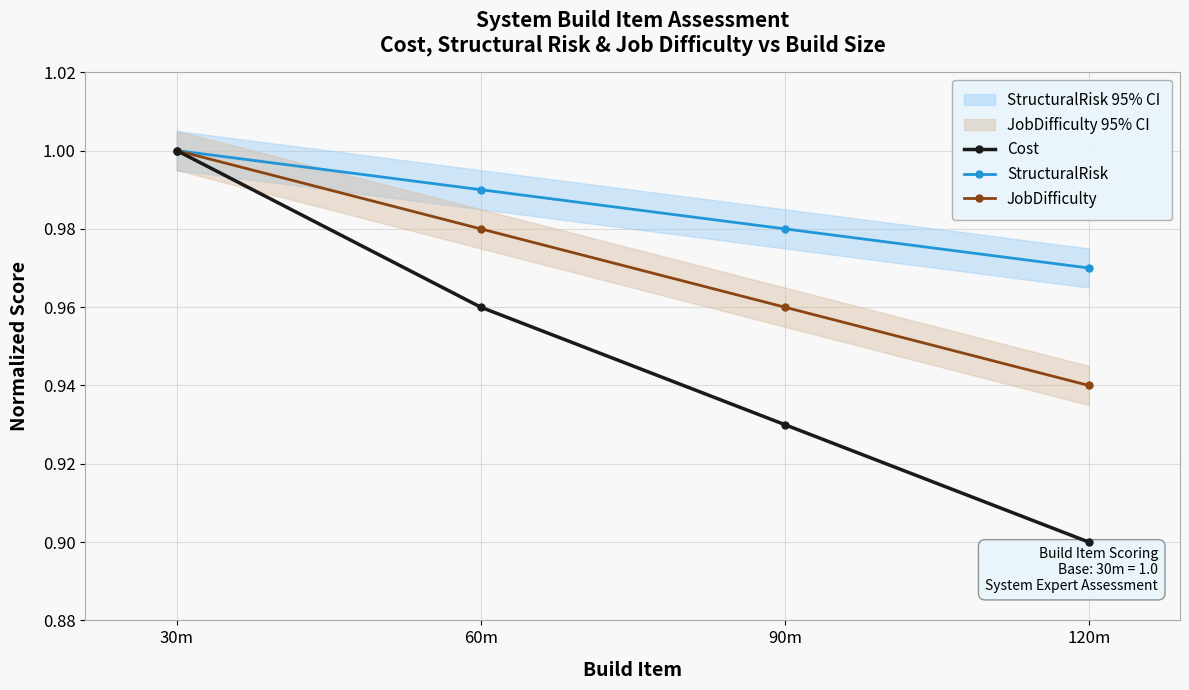

True or false: StructuralRisk and JobDifficulty intersect in this chart.

False